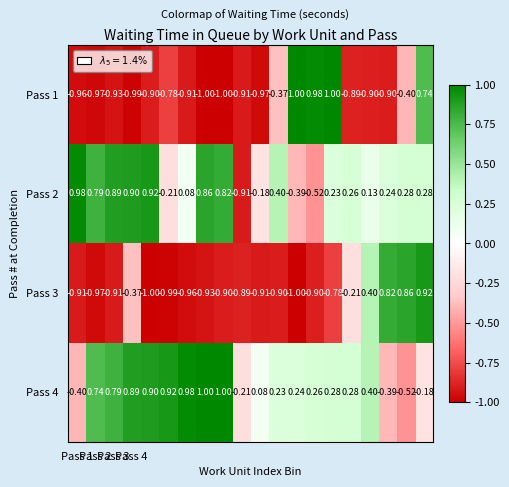

Which series has the widest spread of values?

Pass 1